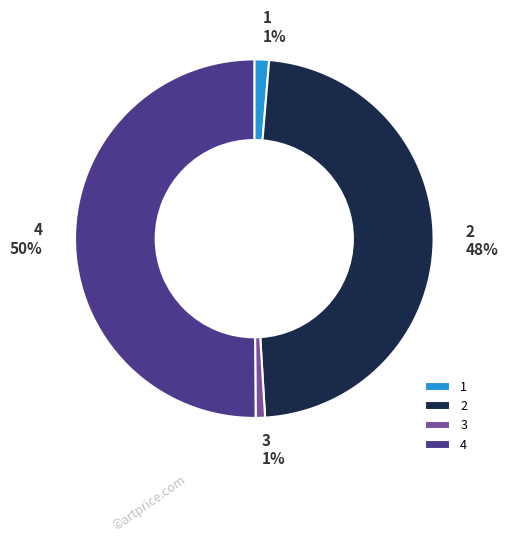

Between 1 and 2, which is larger?

2